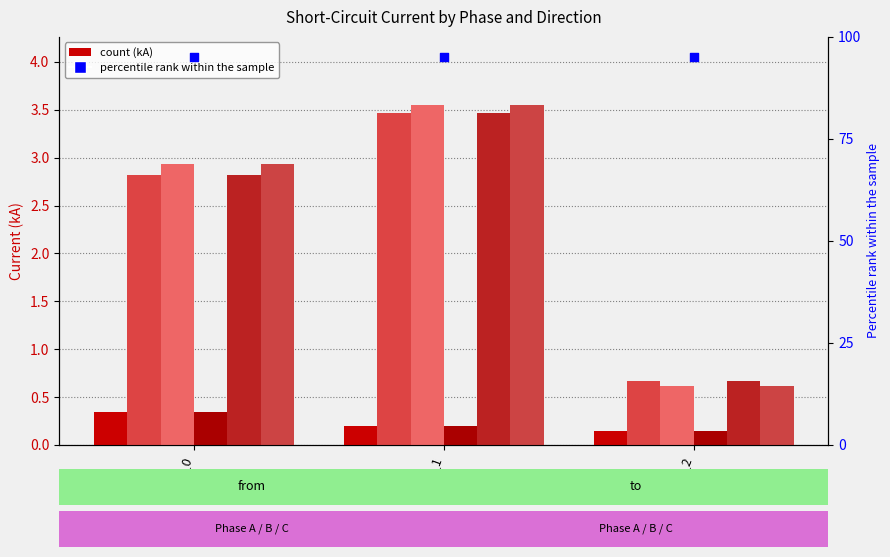

Is the value of pf_ikss_c_to_ka at Line_2 greater than the value of pf_ikss_b_to_ka at Line_1?

No